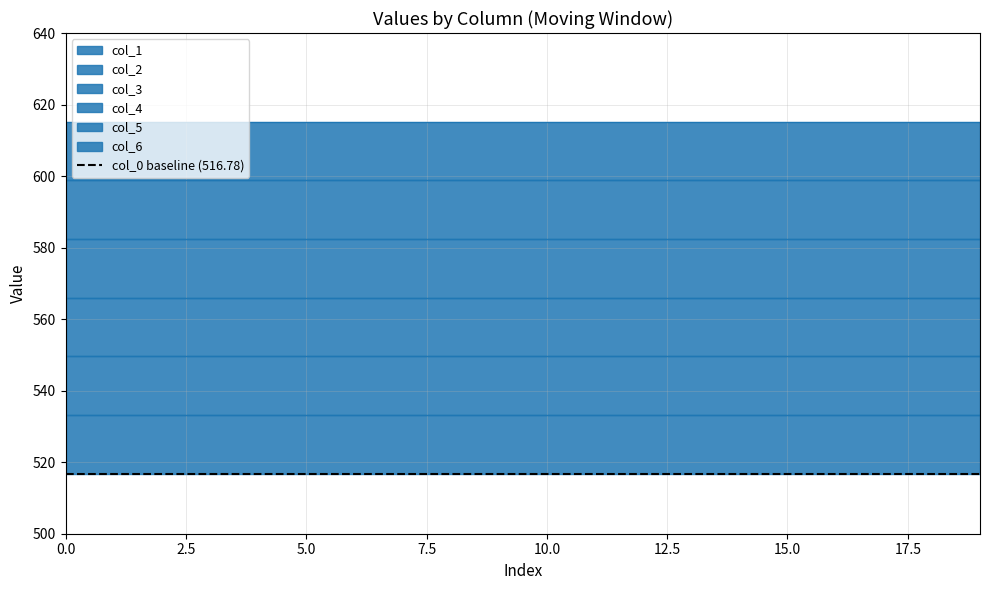

Reading left to right, what are all the values shown in this chart?

col_1: 533.2	533.2	533.2	533.2	533.2	533.2	533.2	533.2	533.2	533.2	533.2	533.2	533.2	533.2	533.2	533.2	533.2	533.2	533.2	533.2
col_2: 549.6	549.6	549.6	549.6	549.6	549.6	549.6	549.6	549.6	549.6	549.6	549.6	549.6	549.6	549.6	549.6	549.6	549.6	549.6	549.6
col_3: 566.0	566.0	566.0	566.0	566.0	566.0	566.0	566.0	566.0	566.0	566.0	566.0	566.0	566.0	566.0	566.0	566.0	566.0	566.0	566.0
col_4: 582.4	582.4	582.4	582.4	582.4	582.4	582.4	582.4	582.4	582.4	582.4	582.4	582.4	582.4	582.4	582.4	582.4	582.4	582.4	582.4
col_5: 598.8	598.8	598.8	598.8	598.8	598.8	598.8	598.8	598.8	598.8	598.8	598.8	598.8	598.8	598.8	598.8	598.8	598.8	598.8	598.8
col_6: 615.2	615.2	615.2	615.2	615.2	615.2	615.2	615.2	615.2	615.2	615.2	615.2	615.2	615.2	615.2	615.2	615.2	615.2	615.2	615.2